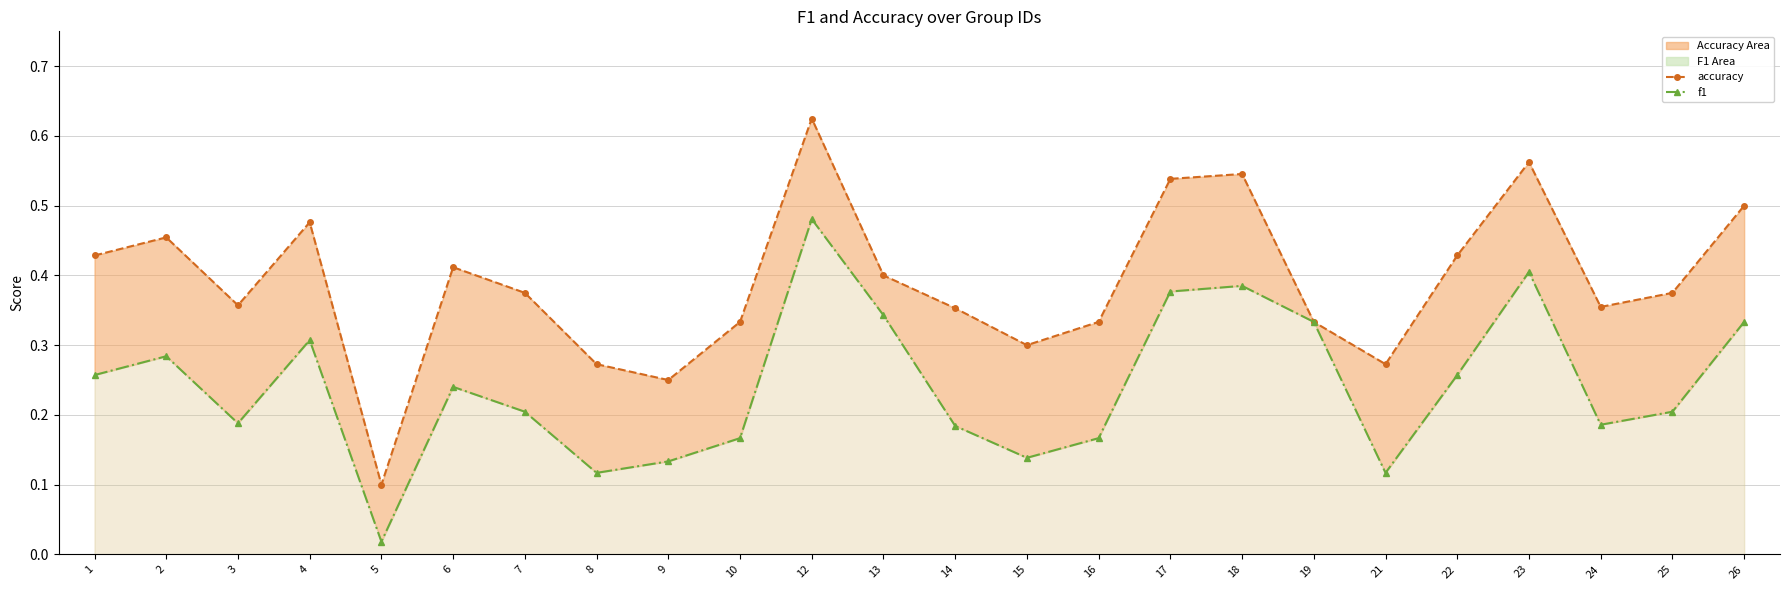

What is the value of the f1 point at the 17th from the left?

0.4